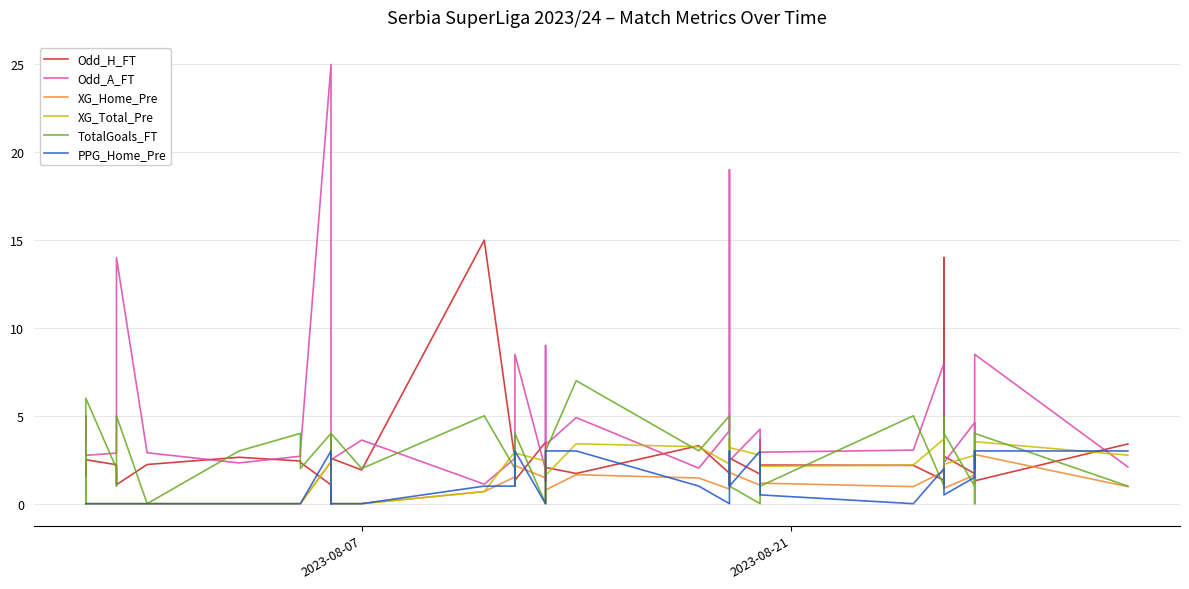

In XG_Total_Pre, how many points are higher than both neighbors (excluding endpoints)?

9